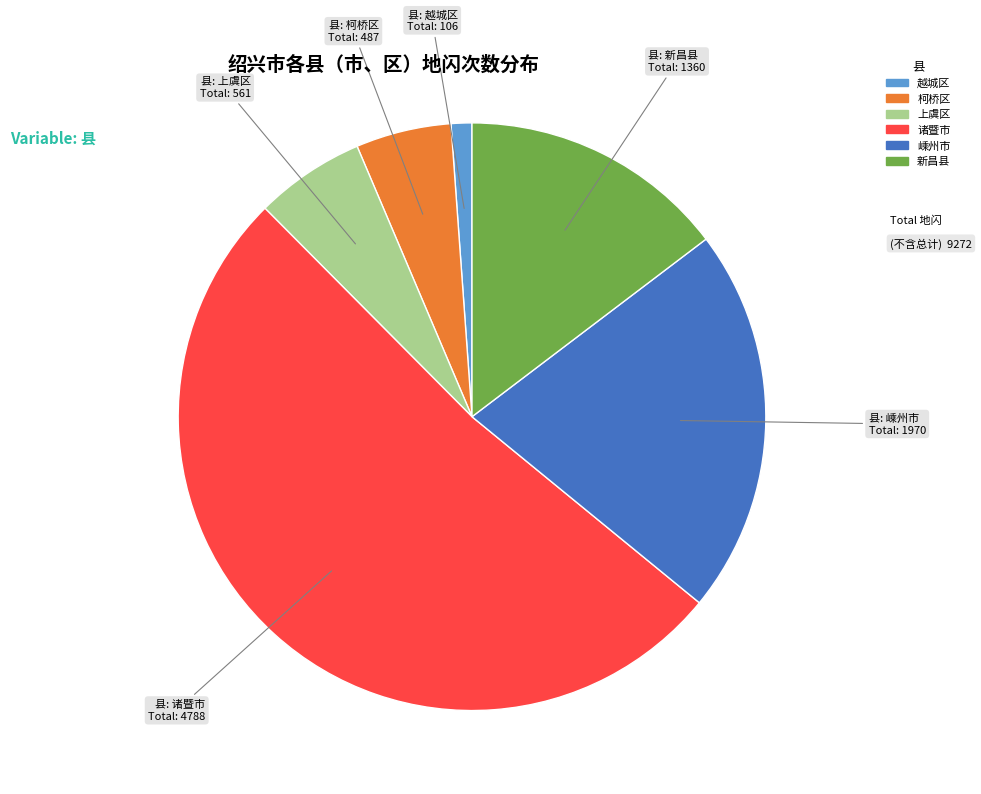

The 越城区 slice represents 7% of the pie. True or false?

False